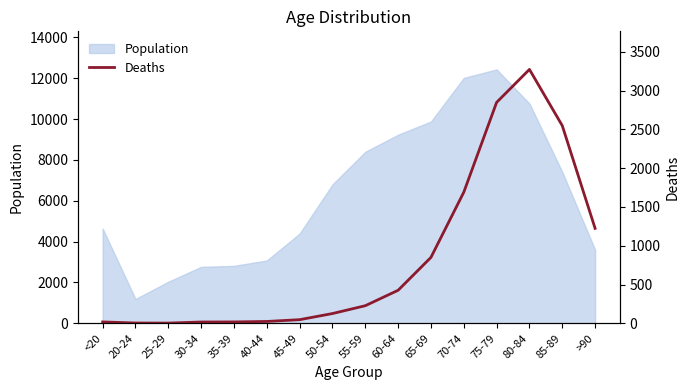

Reading left to right, extract all data points from this chart.

18	4	3	17	18	24	47	126	227	426	850	1690	2848	3273	2548	1224